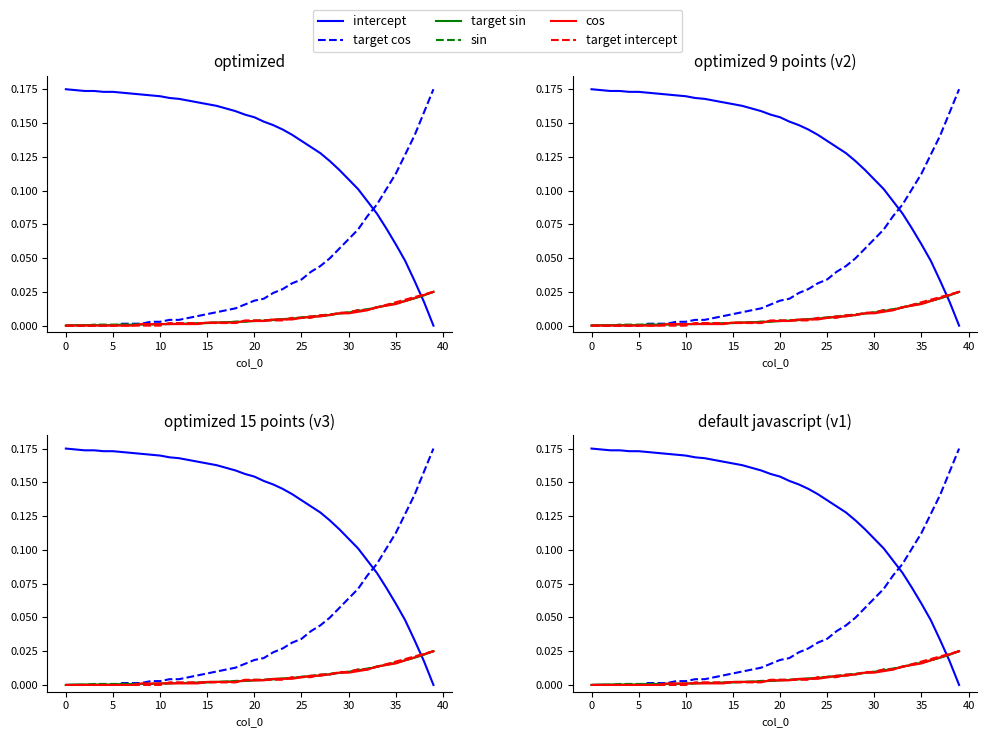

The value of target intercept at 31 is 0.0. True or false?

False